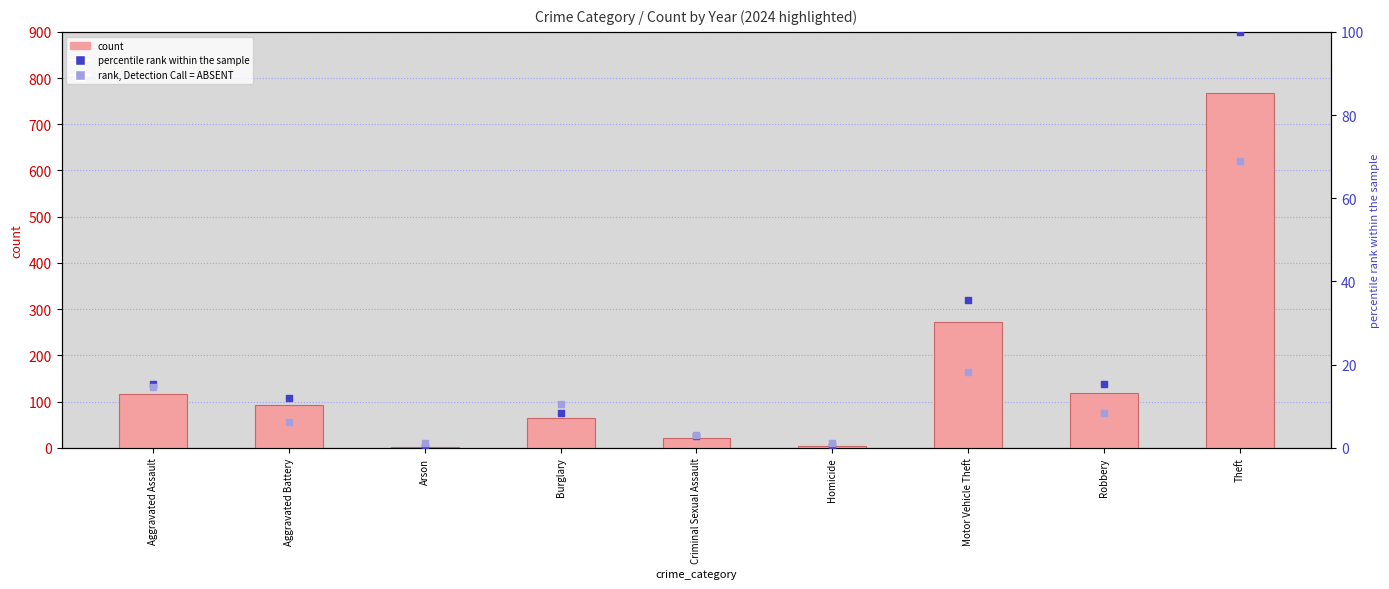

Which series has the widest spread of Y values?

count